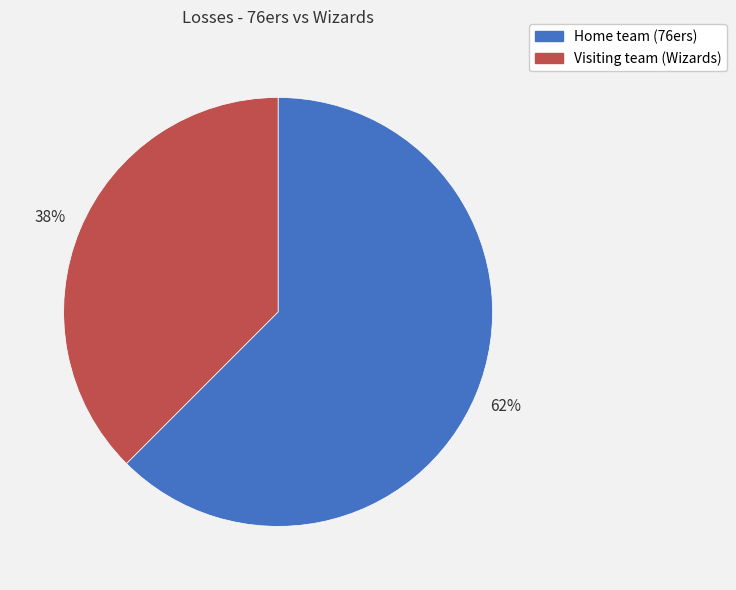

Rank the categories by value from lowest to highest.

Visiting team (Wizards), Home team (76ers)